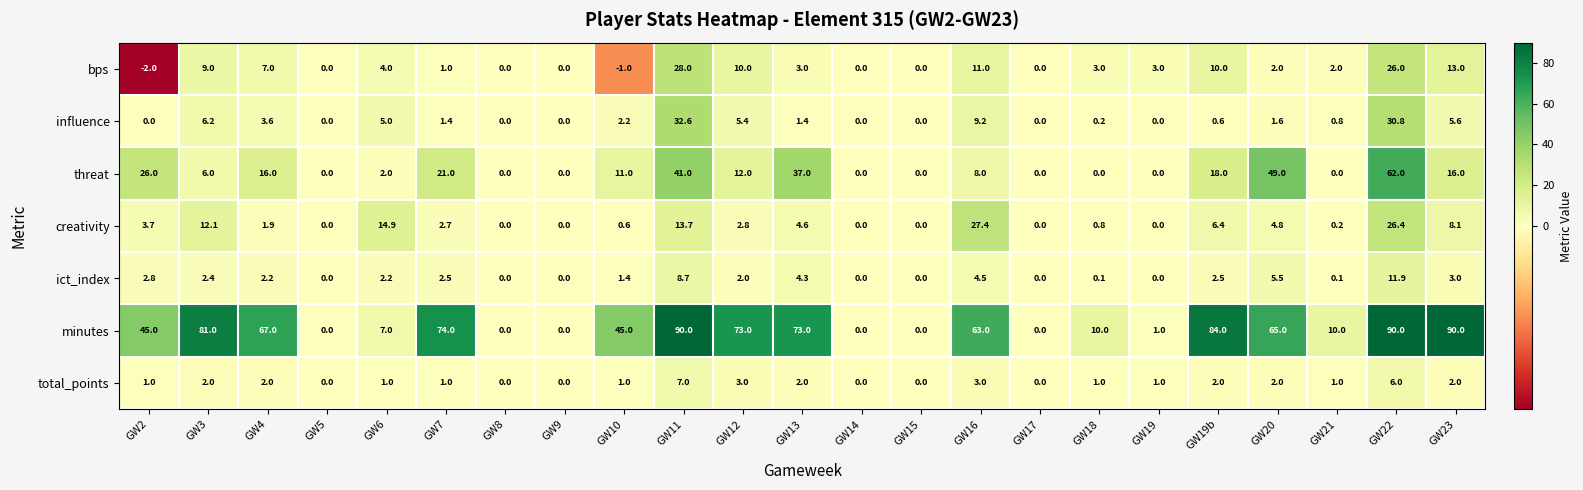

The threat series shows 41.0 at GW11. True or false?

True